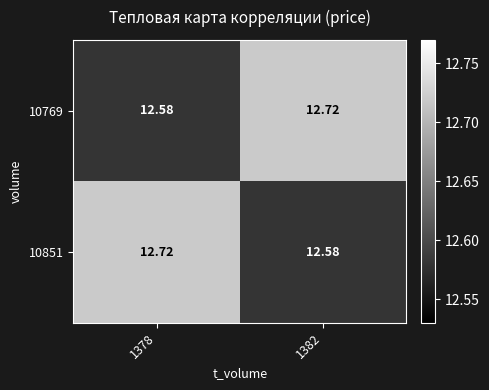

Which has a higher value, 1378 or 1382?

1382